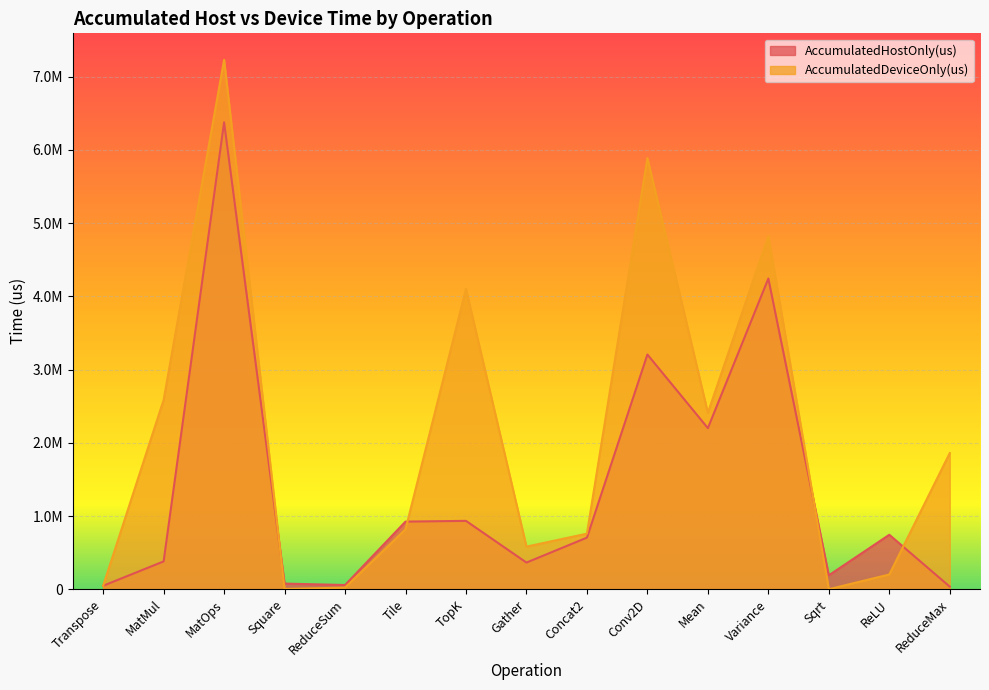

What is the smallest value displayed?

1267.0